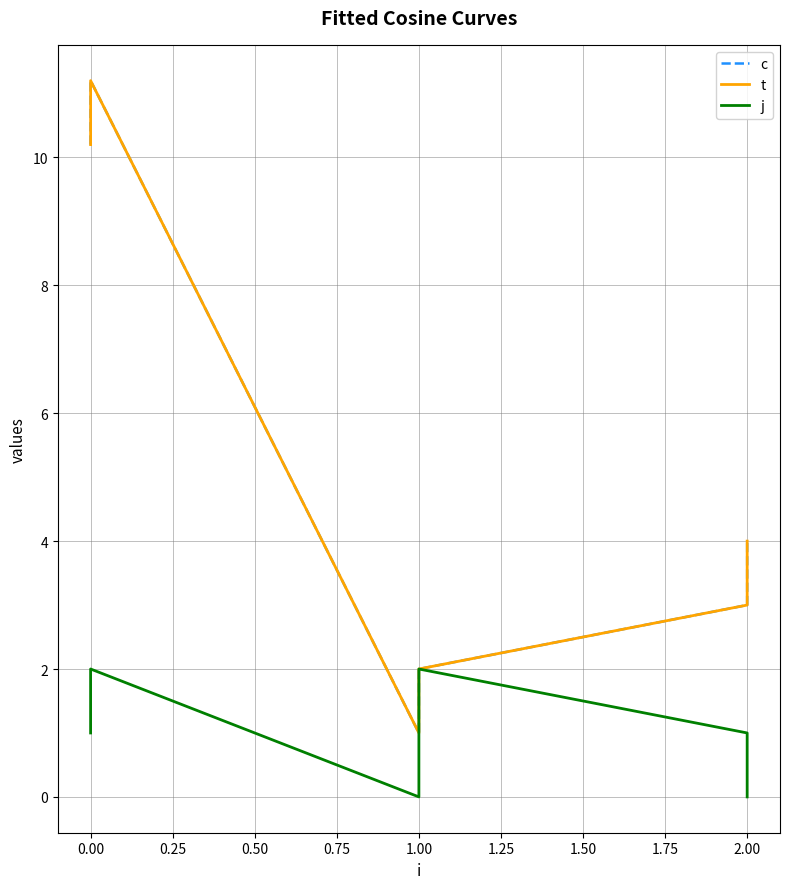

Is this an area chart (filled region under the line)?

No